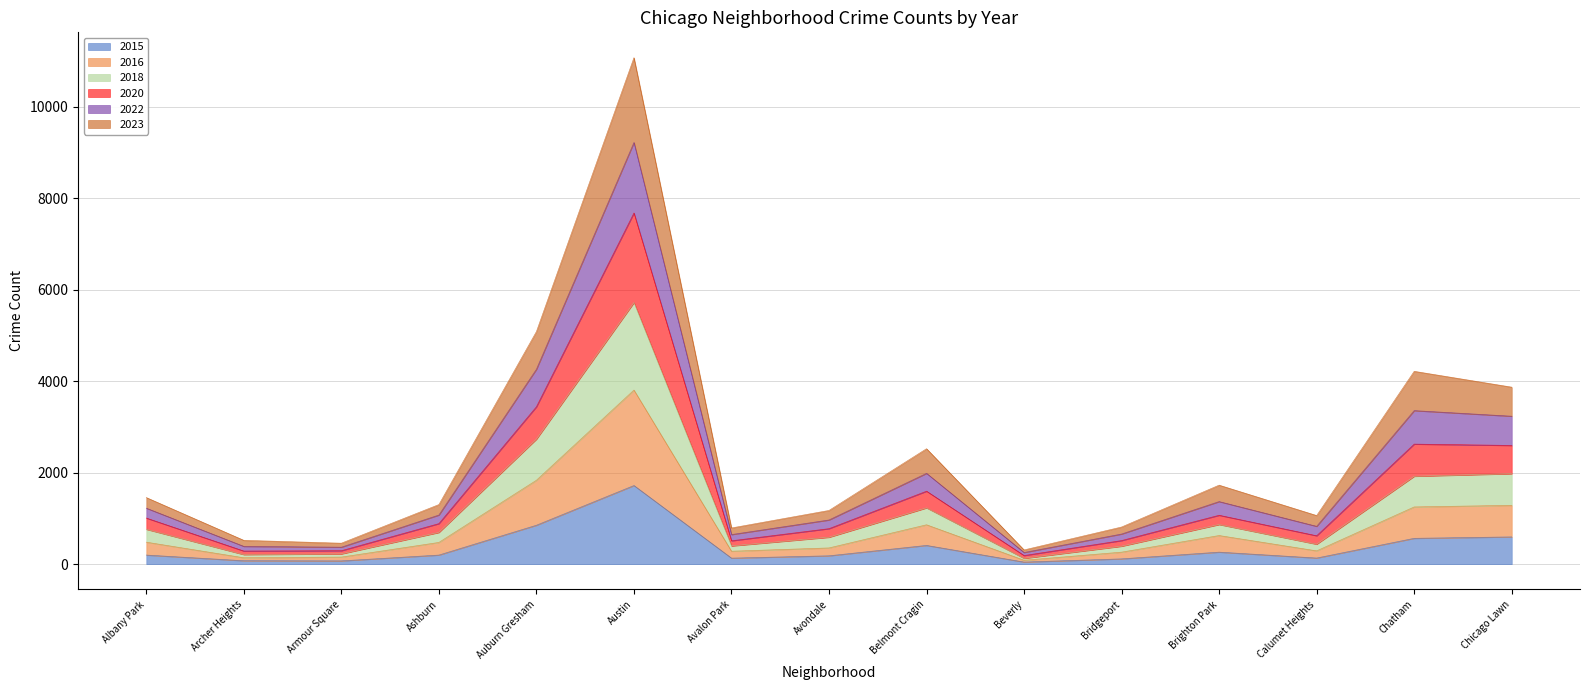

What position from the right is Austin?

10